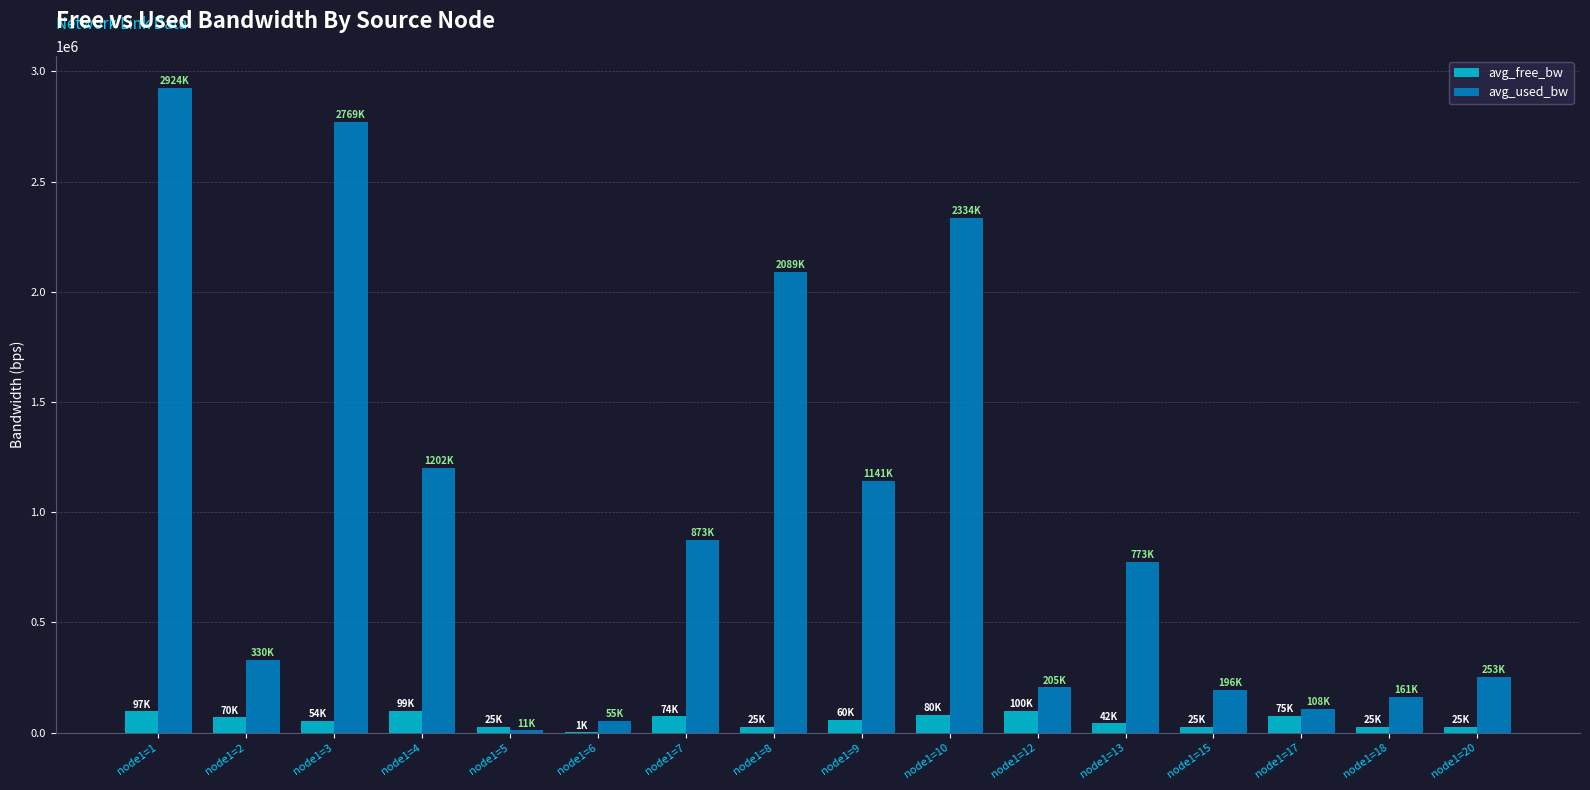

What is the sum of the avg_free_bw values at node1=7 and node1=1?

171270.0